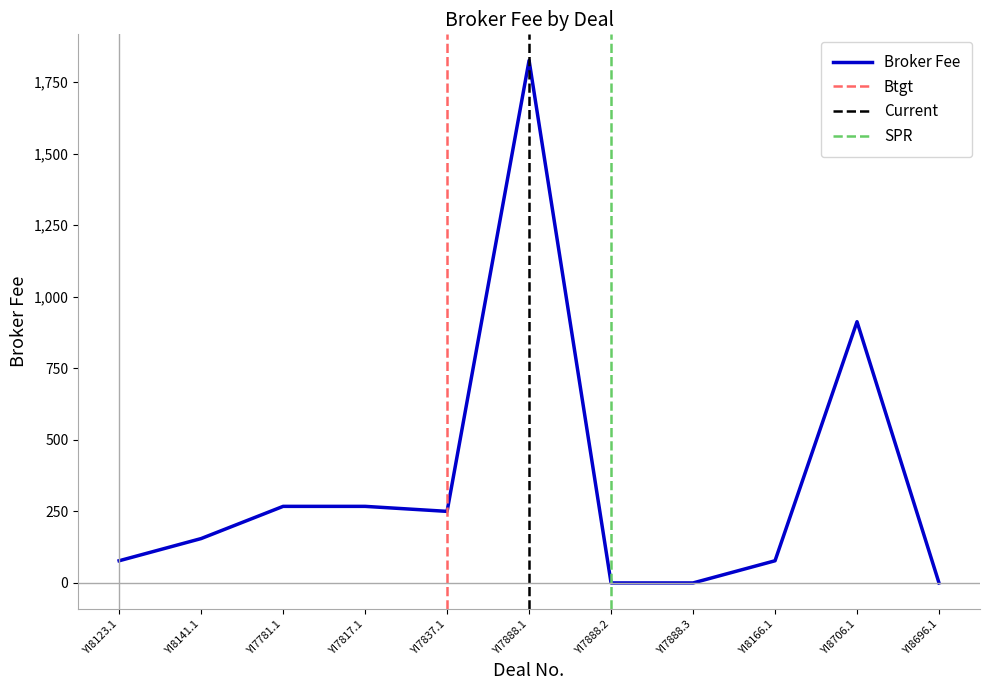

Reading left to right, extract all data points from this chart.

YI8123.1=77.5	YI8141.1=155.0	YI7781.1=267.5	YI7817.1=267.5	YI7837.1=250.0	YI7888.1=1825.0	YI7888.2=0.0	YI7888.3=0.0	YI8166.1=77.5	YI8706.1=912.5	YI8696.1=0.0